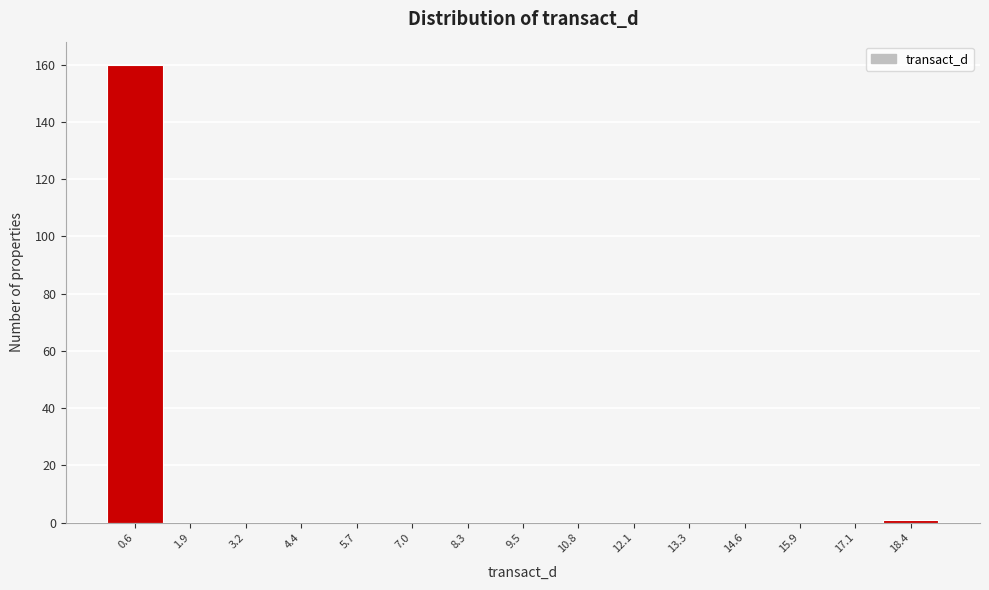

Reading left to right, list every bar in this chart as the range it spans on the x-axis followed by its height. Neither the bar edges nor the heights are printed on the chart, so give them approximately, as read against the axes.

0.0 to 1.2: 160
1.2 to 2.6: 0
2.6 to 3.8: 0
3.8 to 5.0: 0
5.0 to 6.4: 0
6.4 to 7.6: 0
7.6 to 8.8: 0
8.8 to 10.2: 0
10.2 to 11.4: 0
11.4 to 12.6: 0
12.6 to 14.0: 0
14.0 to 15.2: 0
15.2 to 16.6: 0
16.6 to 17.8: 0
17.8 to 19.0: under 2